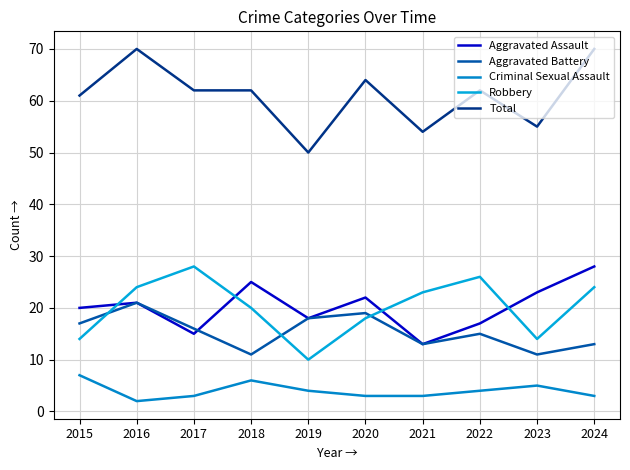

What is the value of the Criminal Sexual Assault point at the 9th from the left?

5